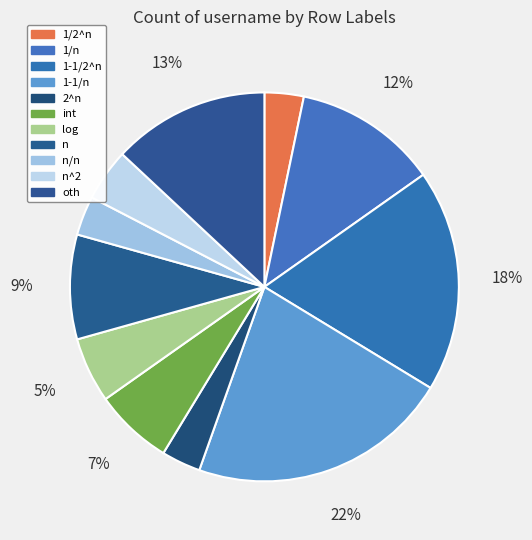

To the nearest percent, what percentage of the pie is int?

7%